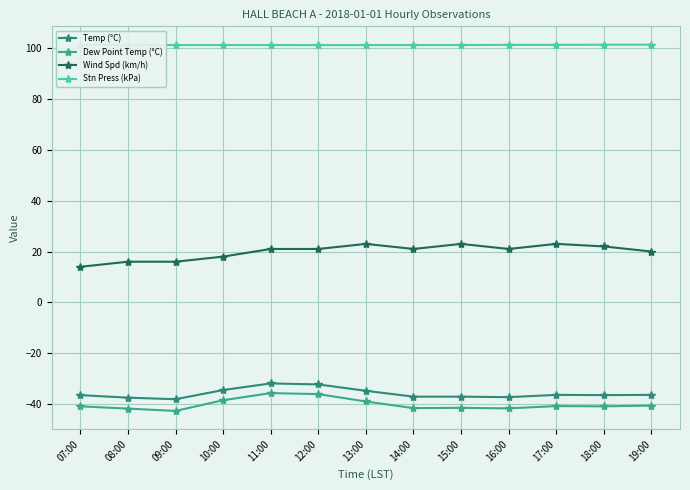

True or false: Stn Press (kPa) and Temp (°C) intersect in this chart.

False